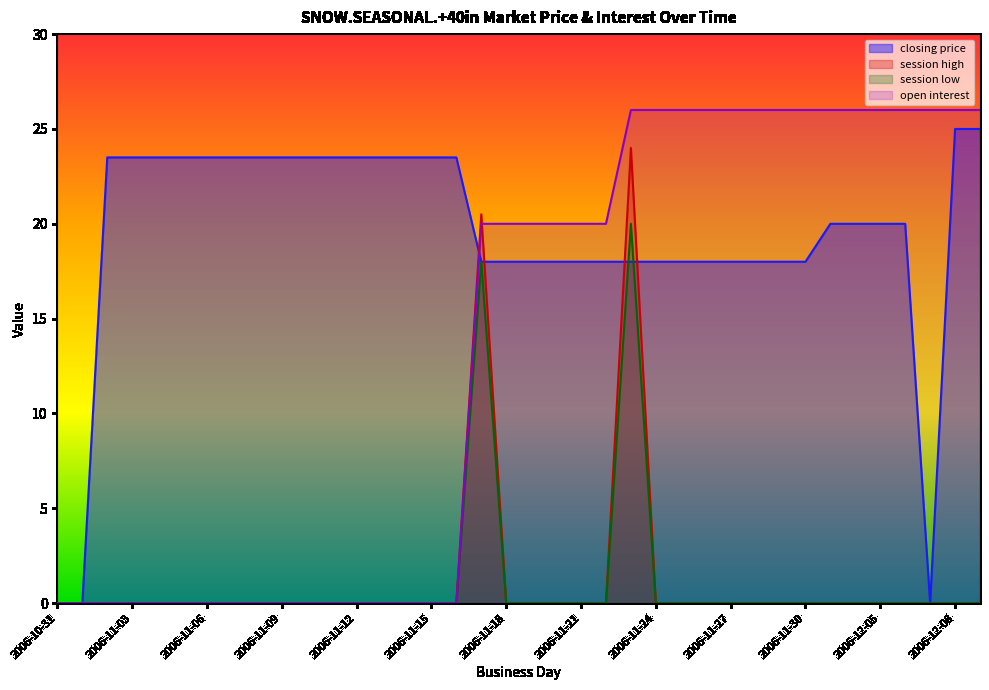

What is the maximum value for session high?

24.0